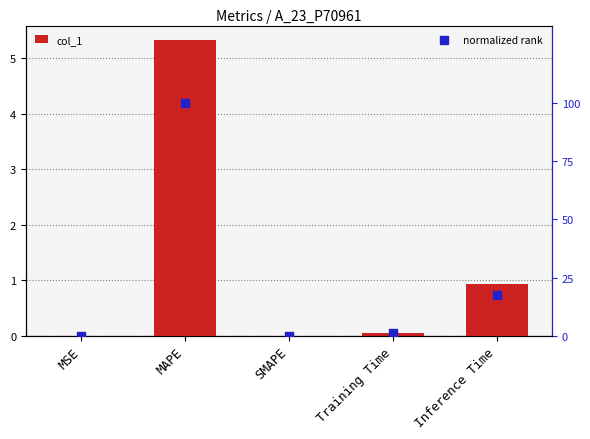

Which series contains the highest Y value?

normalized rank